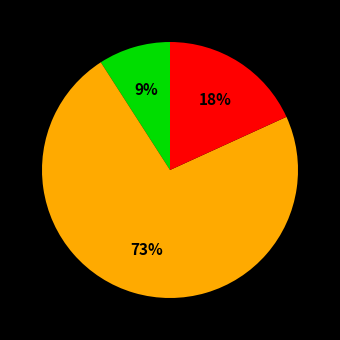

Is there any slice that represents more than half of the pie?

Yes